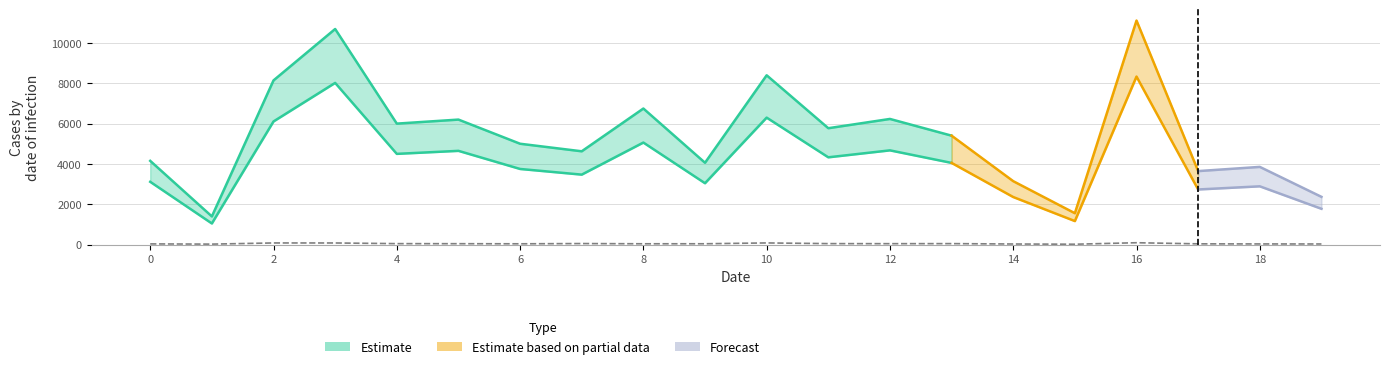

What is the ratio of the value at 10 to the value at 13?

1.7